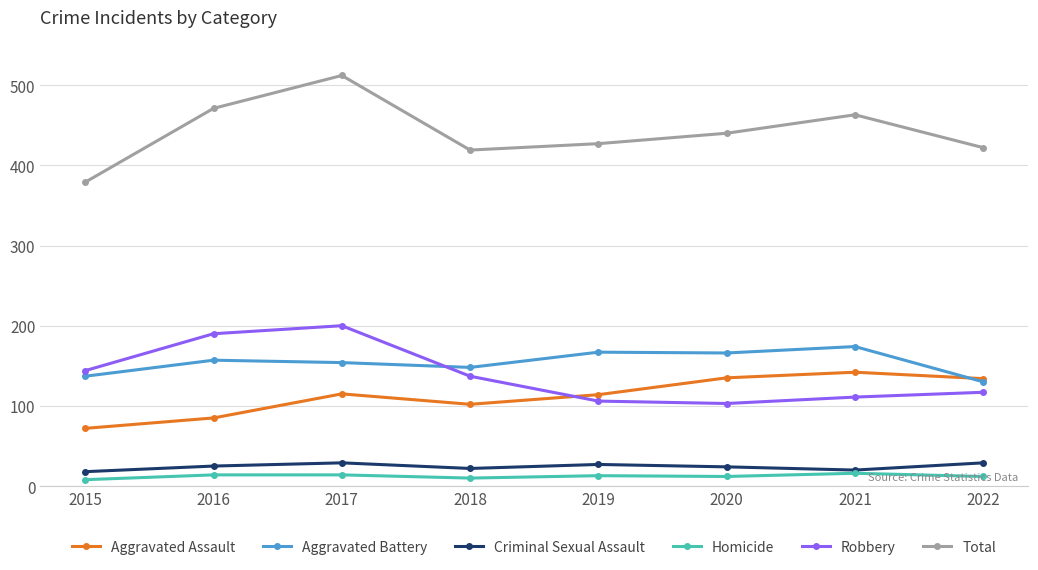

What is the difference between the highest and lowest values at 2020?

428